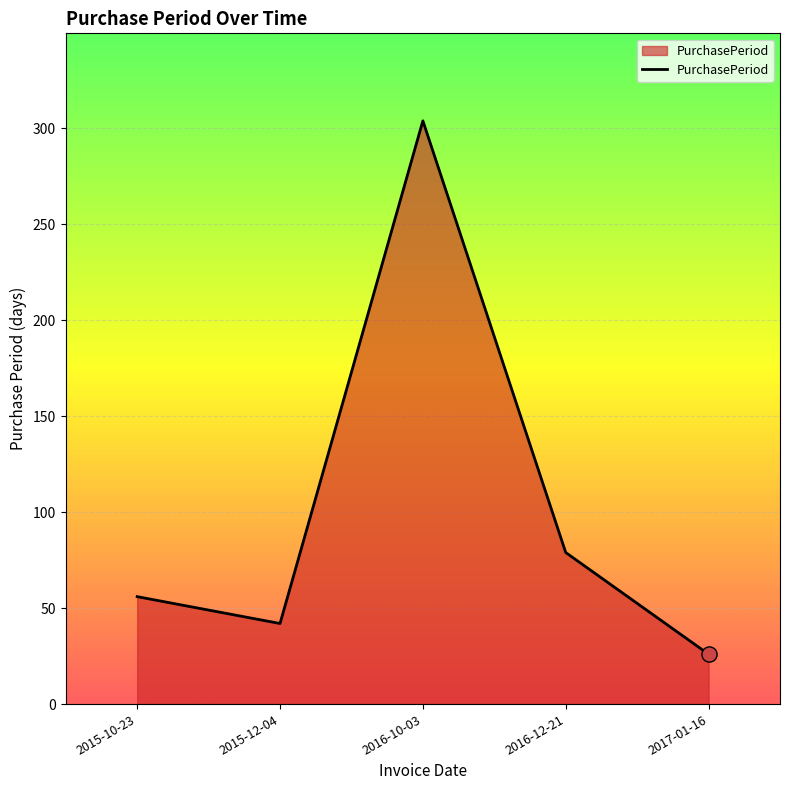

What is the change in value from 2015-12-04 to 2017-01-16?

-16